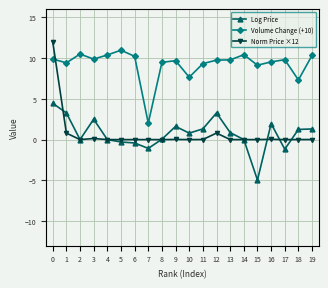

Which series has the largest total across all categories?

Volume Change (+10)